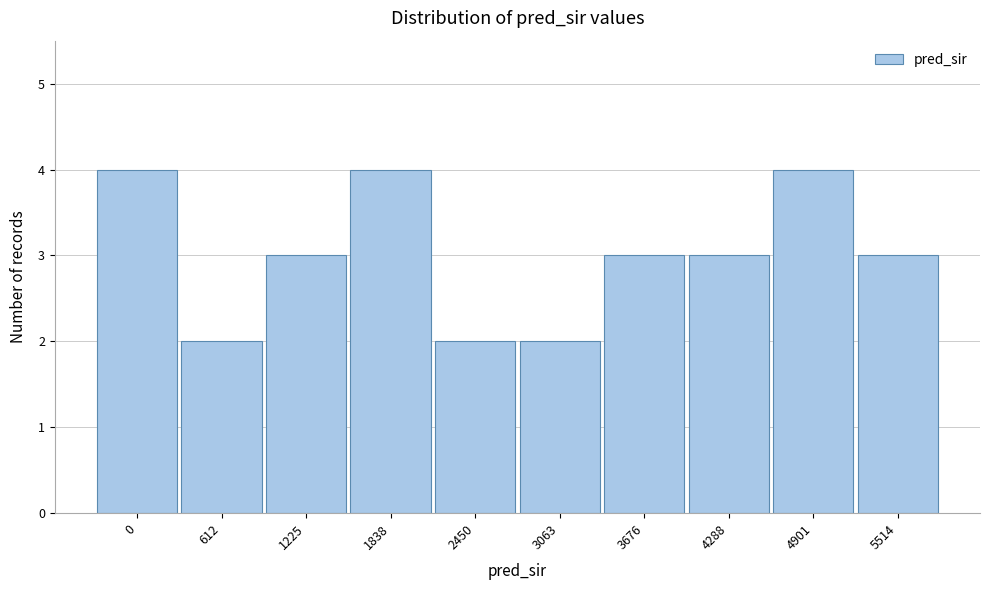

Reading left to right, transcribe all the data shown in this chart.

0=4	612=2	1225=3	1838=4	2450=2	3063=2	3676=3	4288=3	4901=4	5514=3